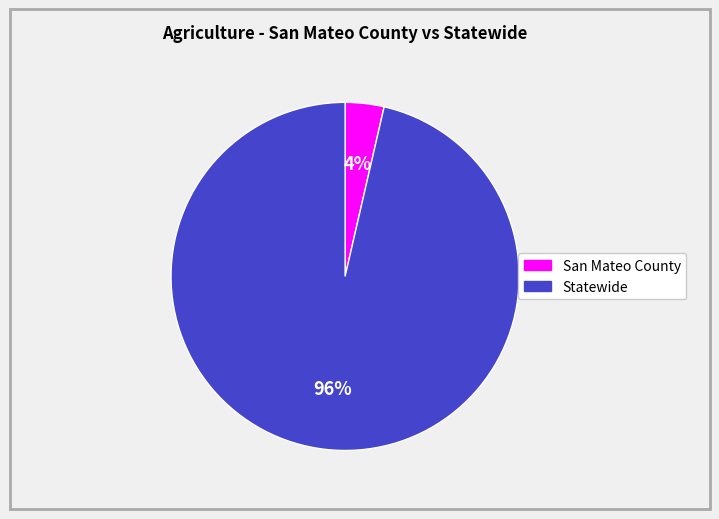

Combined, do San Mateo County and Statewide account for over 50%?

Yes